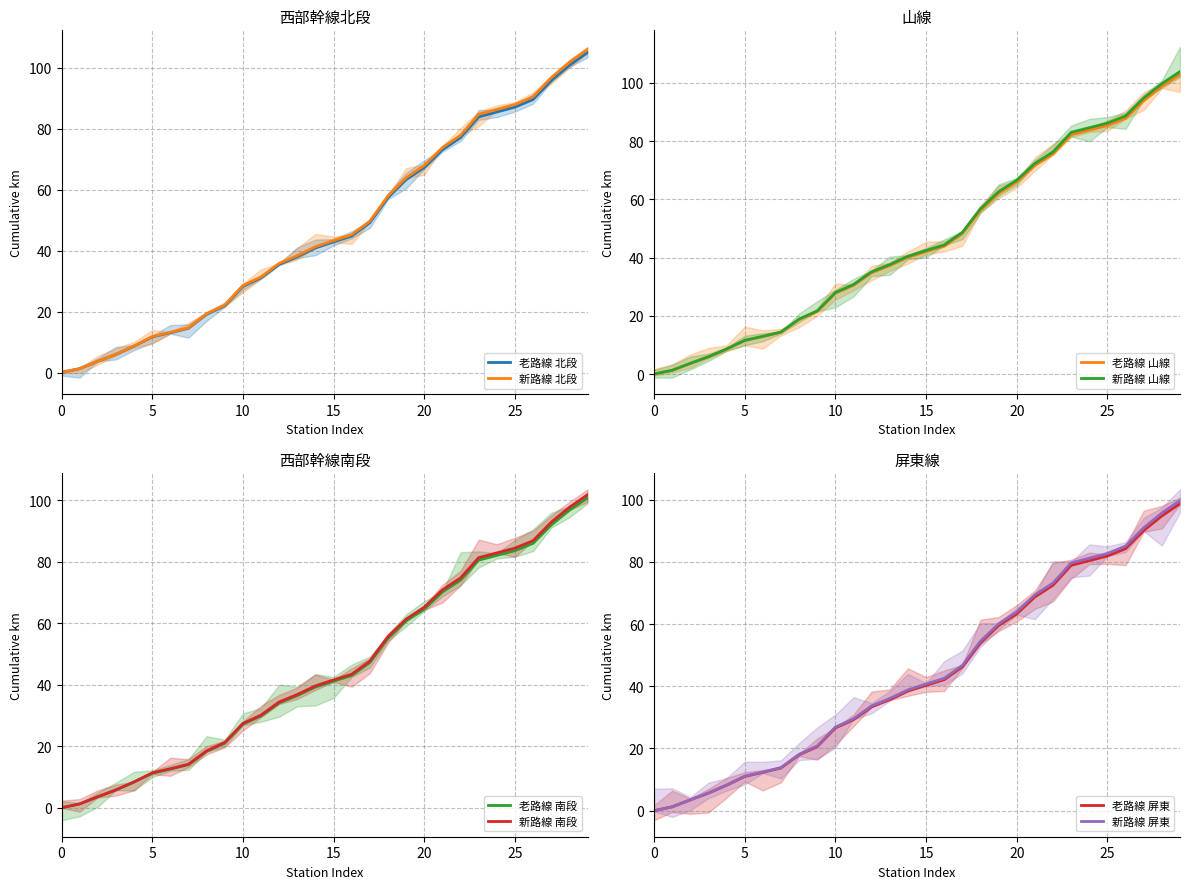

Is it true that 老路線 北段 equals 0.0 at 0?

True